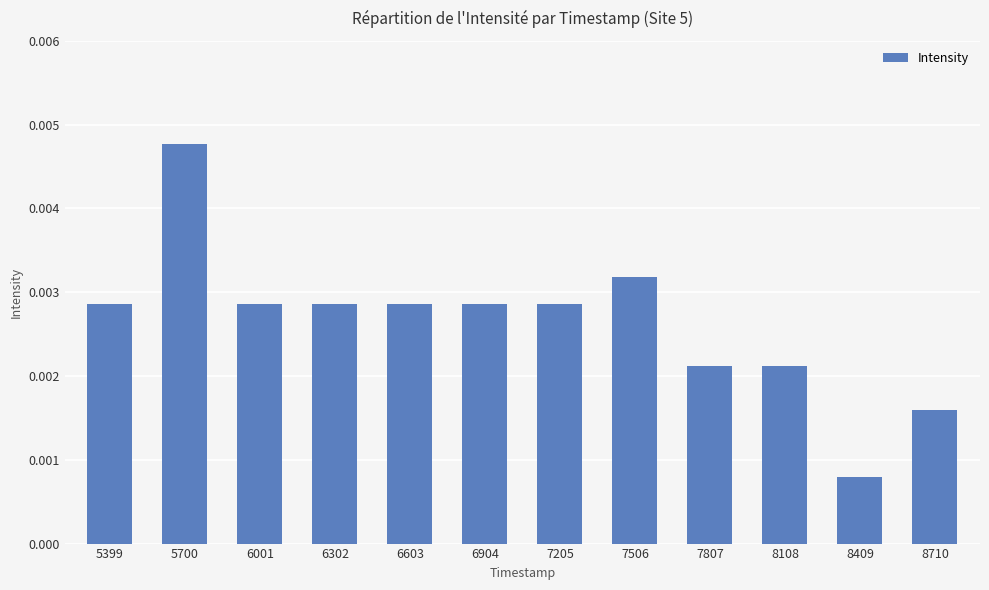

Which category has the highest value across all series?

5700